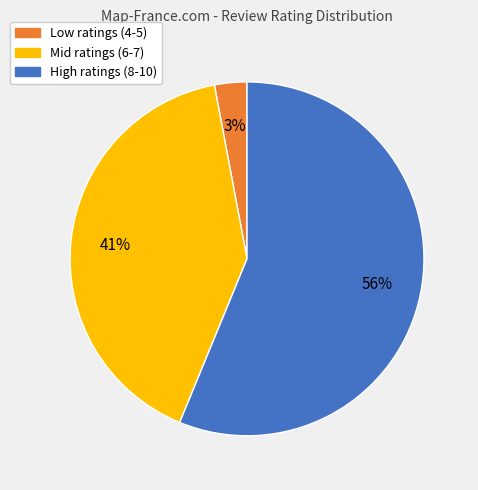

To the nearest percent, what is the difference between the largest and smallest slice percentages?

53%